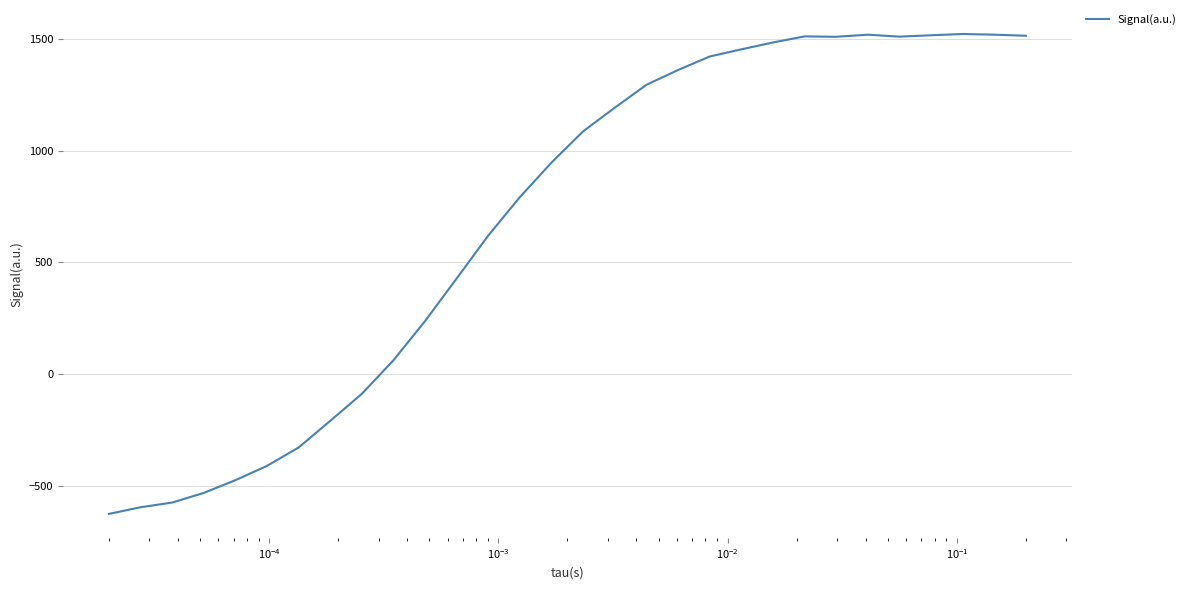

What is the difference between the maximum and minimum values?

2145.4